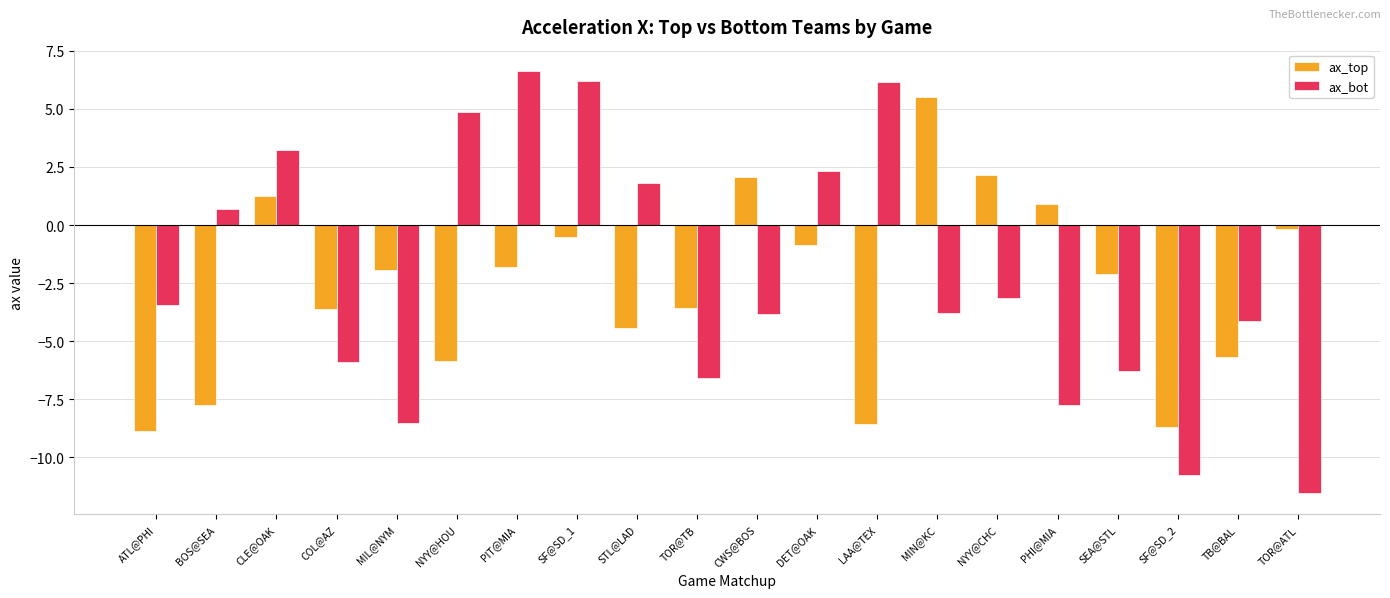

Rank the series at TOR@ATL from highest to lowest value.

ax_top, ax_bot